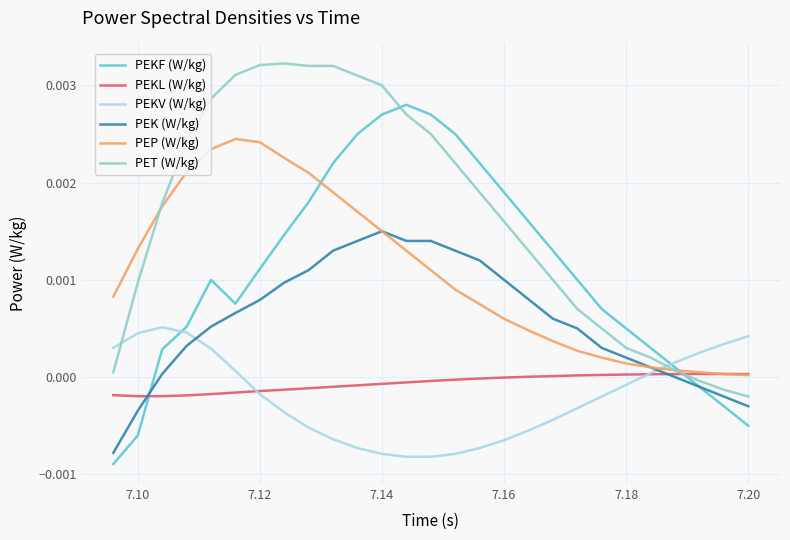

Count the number of data series in this chart.

6